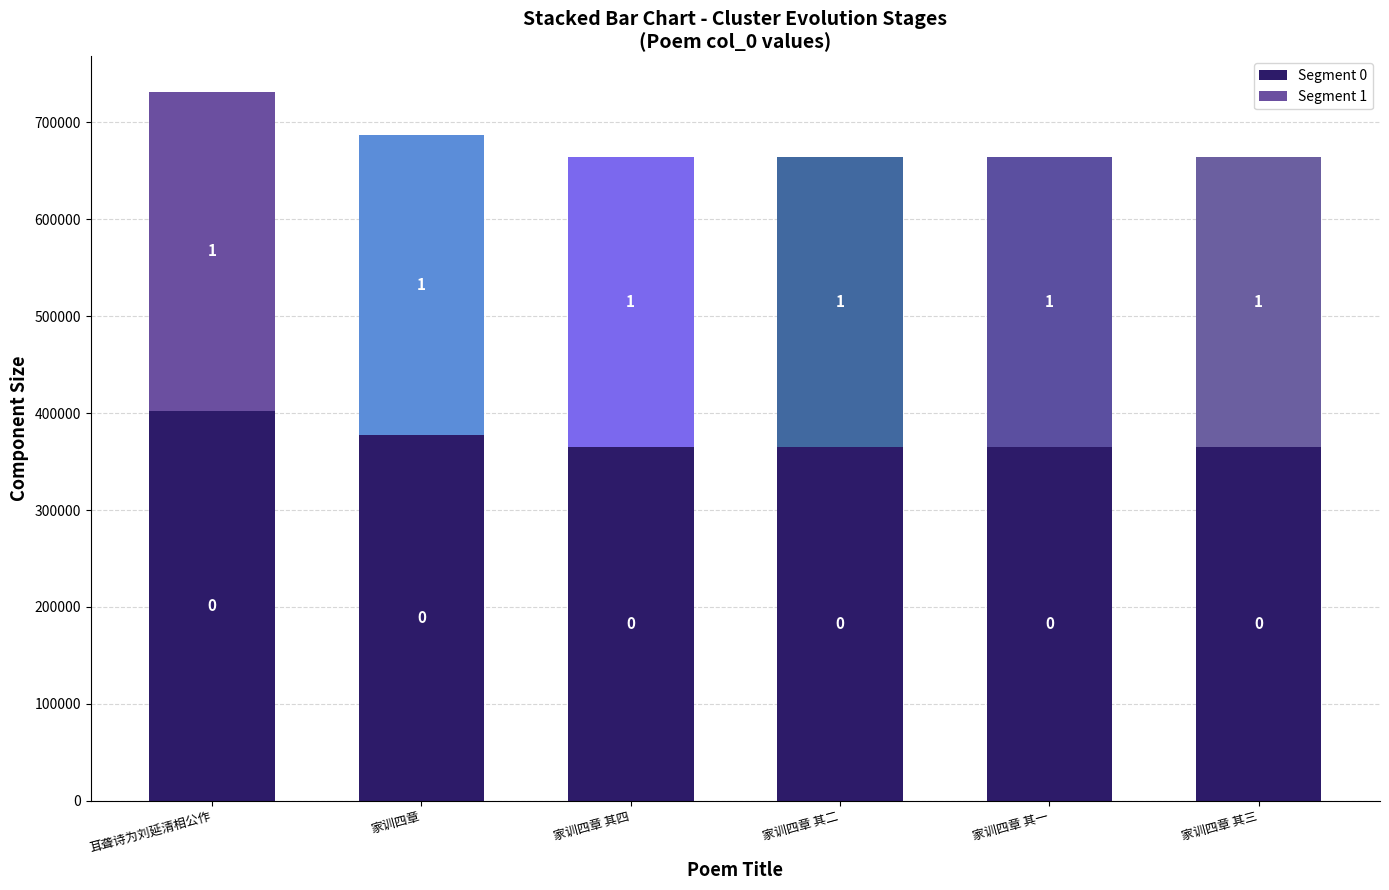

Is it true that Segment 0 equals 402309 at 耳聋诗为刘延清相公作?

True